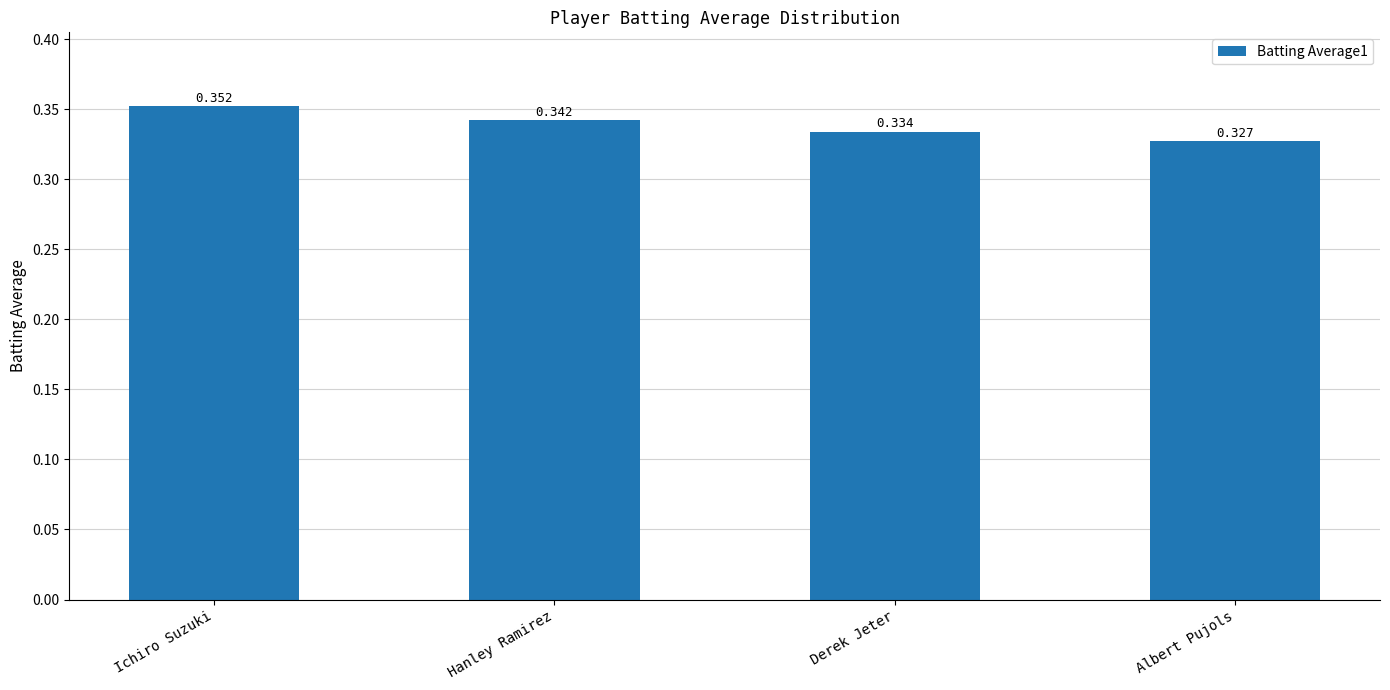

Which has a higher value, Albert Pujols or Hanley Ramirez?

Hanley Ramirez